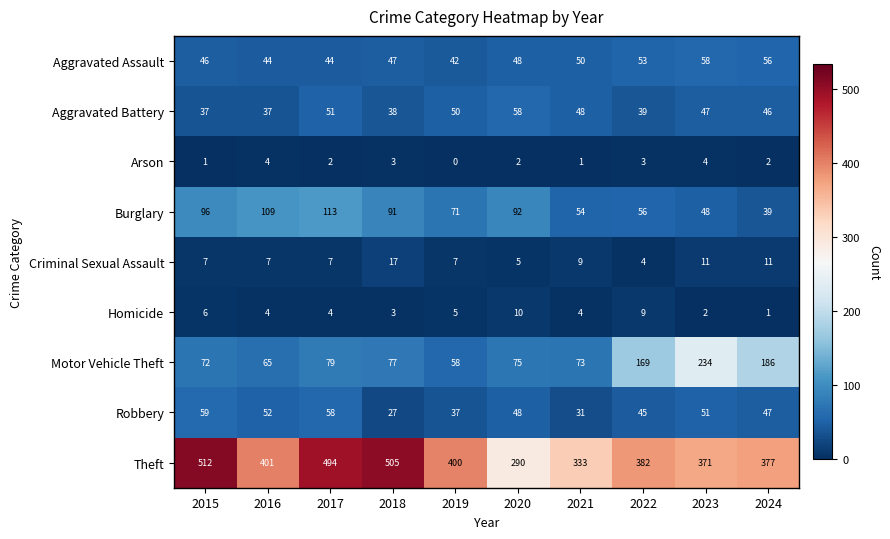

How many data points does each series have?

10